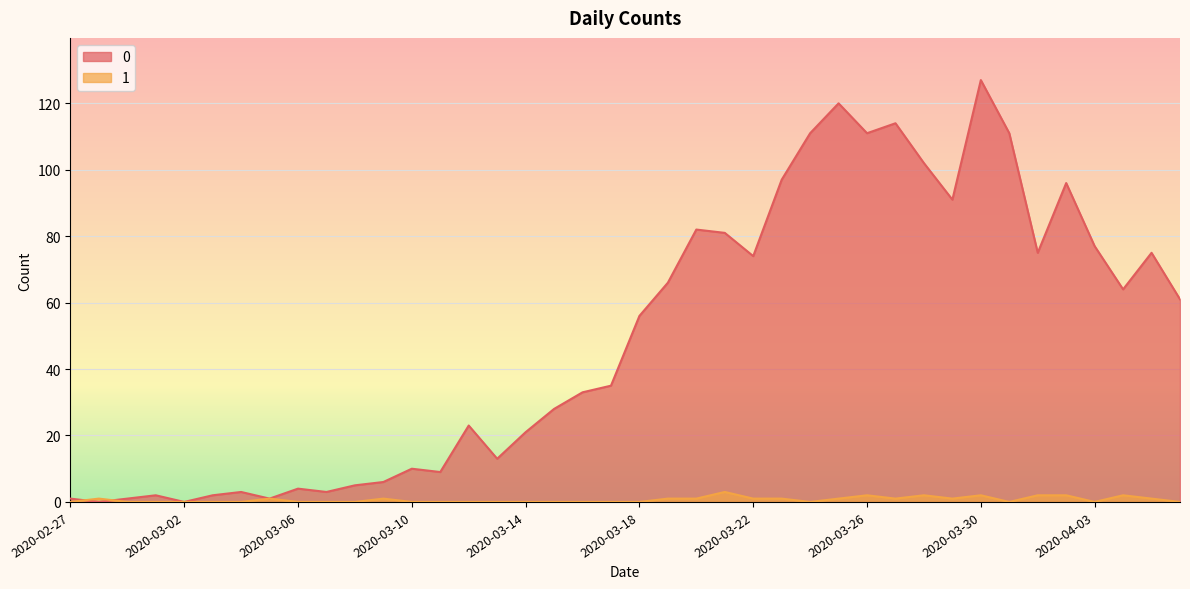

How many interior local peaks does the 1 series have?

8